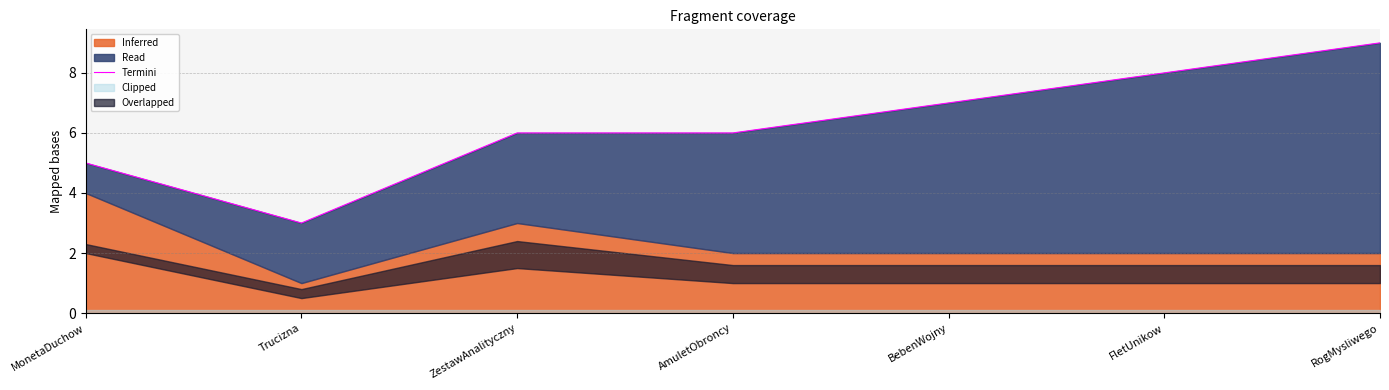

List the labels in order of value, smallest first.

Trucizna, MonetaDuchow, ZestawAnalityczny, AmuletObroncy, BebenWojny, FletUnikow, RogMysliwego